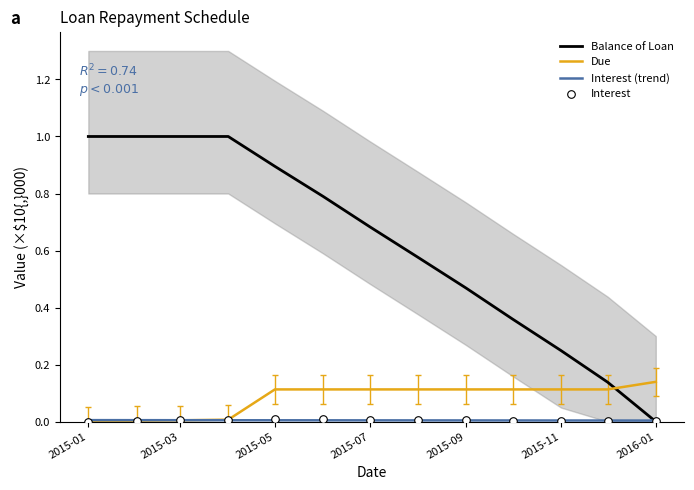

At how many categories does at least one series exceed 0?

13